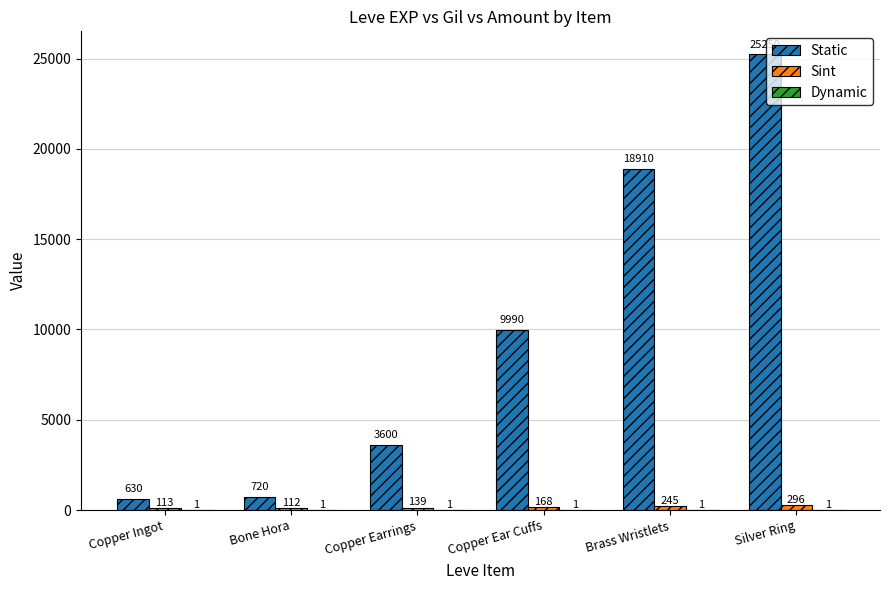

How many categories are shown in the chart?

6